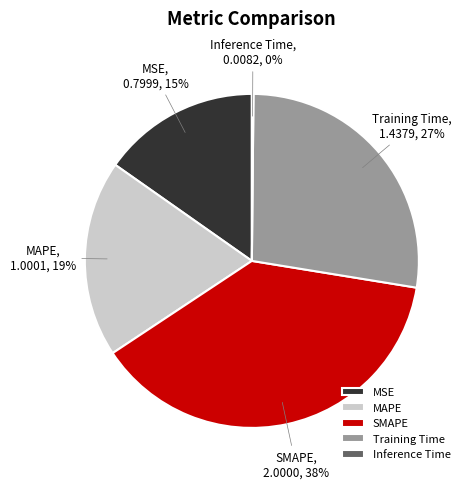

Is the sum of Training Time and MAPE greater than half?

No